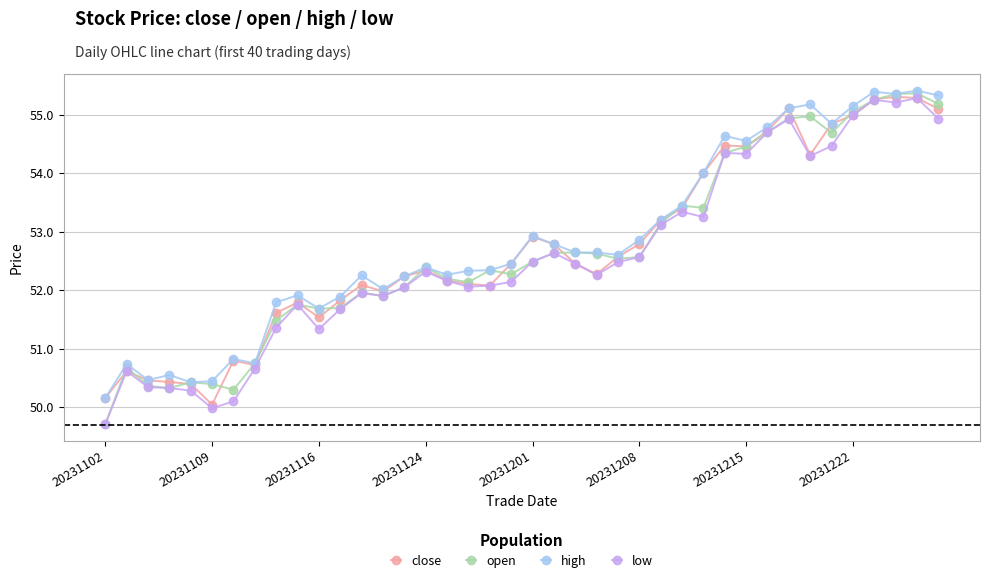

What is the highest value of the close series?

55.3